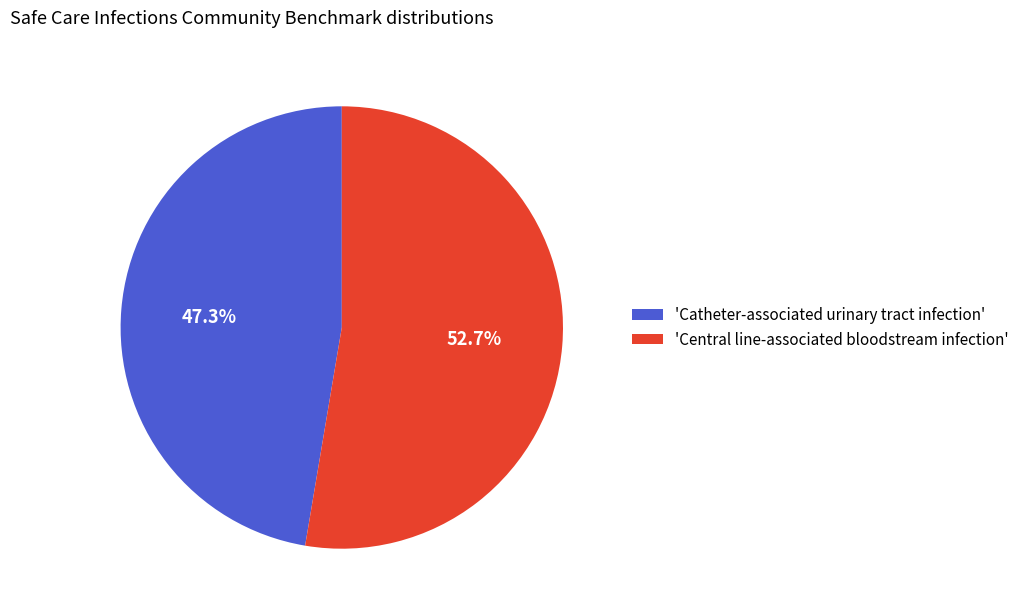

Which category accounts for the majority?

'Central line-associated bloodstream infection'